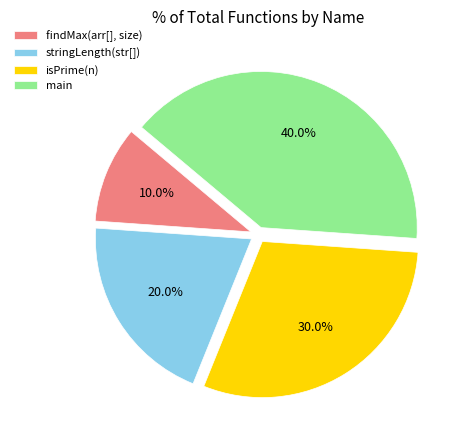

True or false: isPrime(n) accounts for 40% of the total.

False